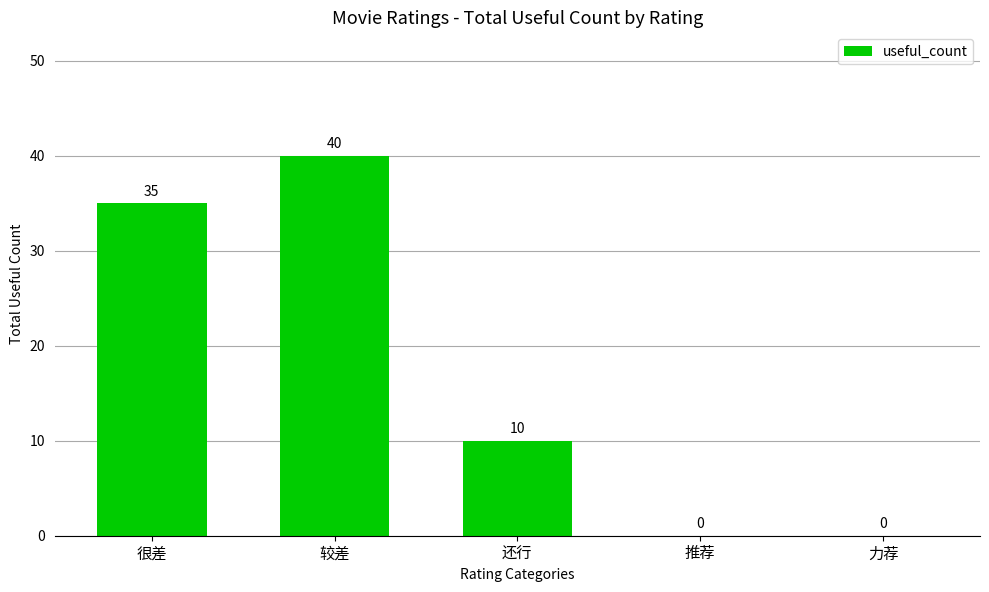

The value at 还行 is 10. True or false?

True